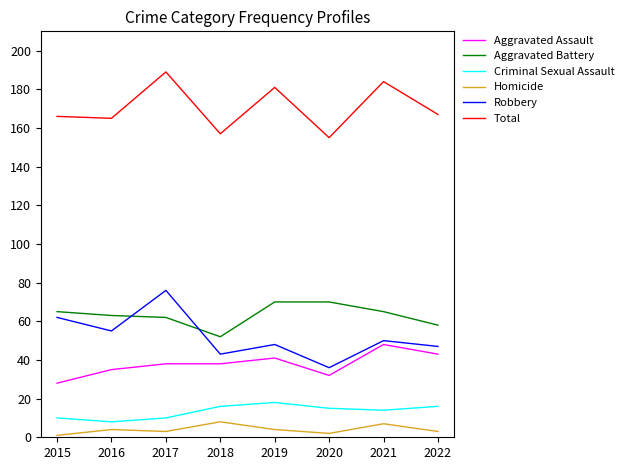

Is the value of Total at 2020 greater than the value of Aggravated Assault at 2018?

Yes